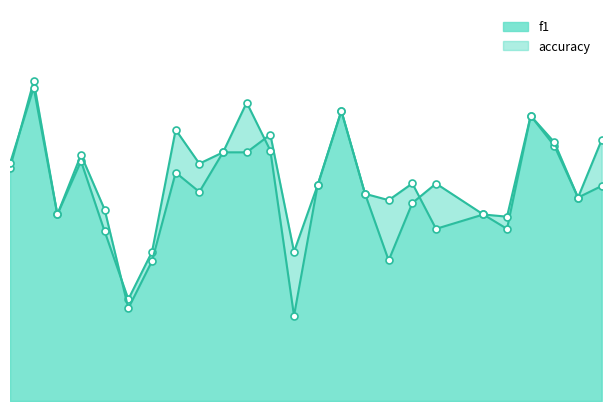

Reading left to right, what are all the values shown in this chart?

f1: 1=0.6	2=0.8	3=0.5	4=0.7	5=0.5	6=0.2	7=0.4	8=0.6	9=0.6	10=0.7	11=0.8	12=0.7	13=0.2	14=0.6	15=0.8	16=0.6	17=0.4	18=0.5	19=0.6	21=0.5	22=0.5	23=0.8	24=0.7	25=0.5	26=0.6
accuracy: 1=0.6	2=0.9	3=0.5	4=0.6	5=0.5	6=0.3	7=0.4	8=0.7	9=0.6	10=0.7	11=0.7	12=0.7	13=0.4	14=0.6	15=0.8	16=0.6	17=0.5	18=0.6	19=0.5	21=0.5	22=0.5	23=0.8	24=0.7	25=0.5	26=0.7